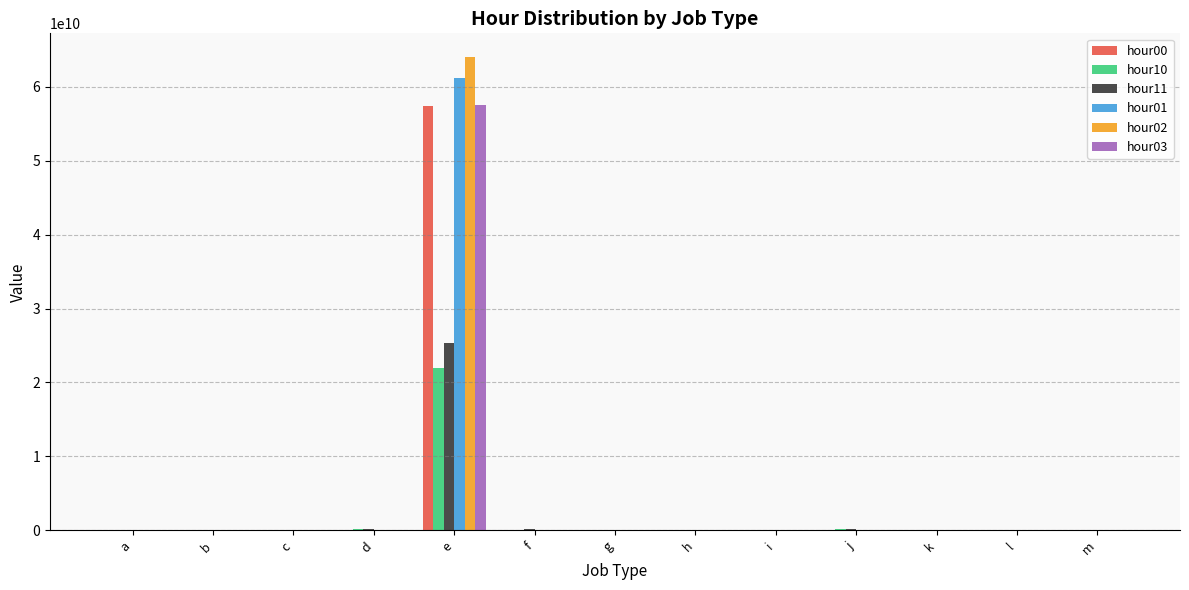

The hour03 series shows 57485963132 at e. True or false?

True